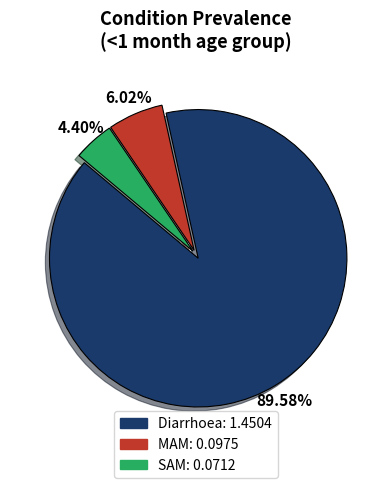

To the nearest percent, what is the difference between the largest and smallest slice percentages?

85%